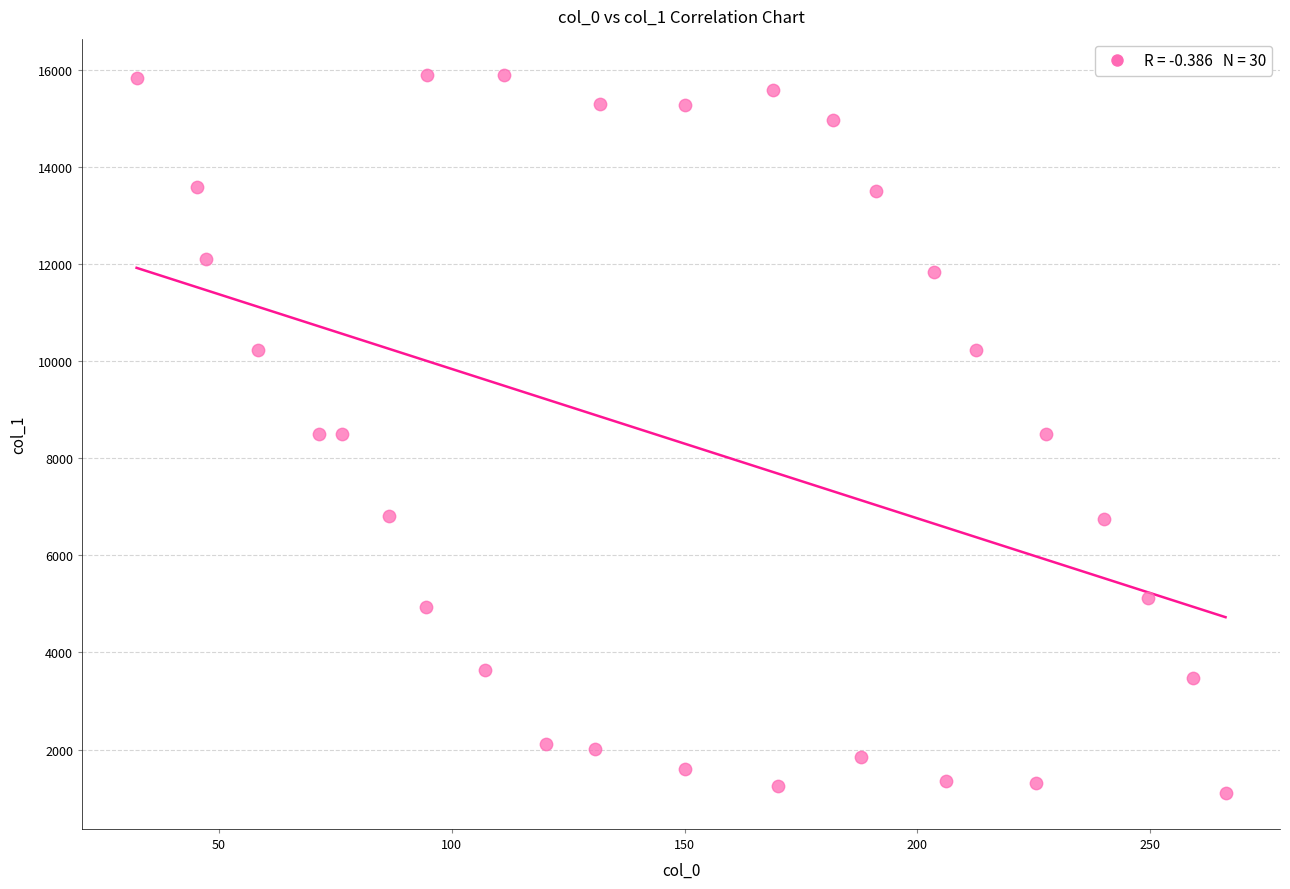

What is the range of X values (max minus min)?

233.8